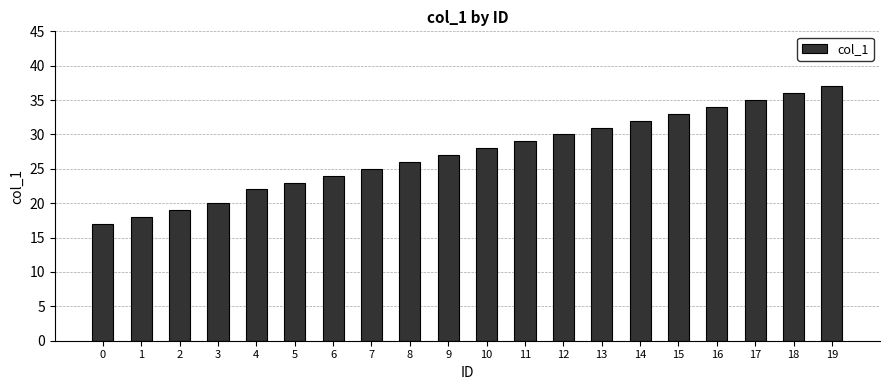

List the labels in order of value, smallest first.

0, 1, 2, 3, 4, 5, 6, 7, 8, 9, 10, 11, 12, 13, 14, 15, 16, 17, 18, 19